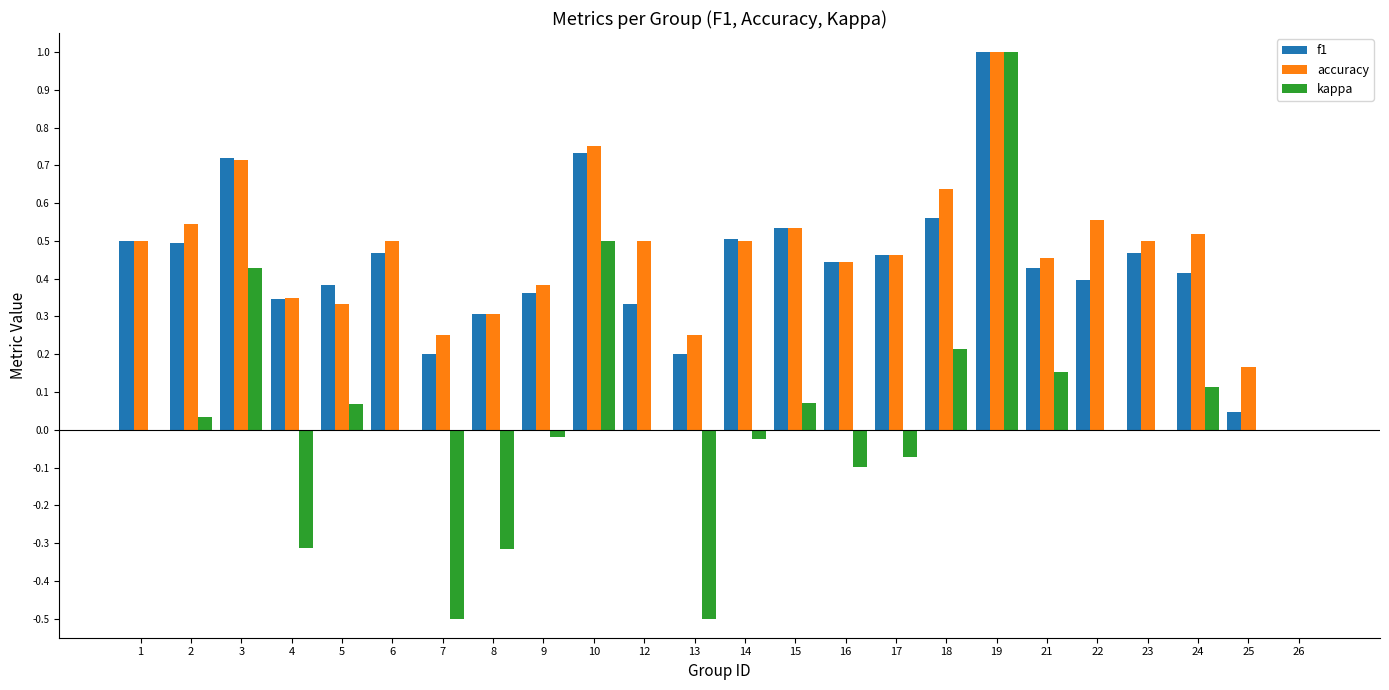

At which category is the sum across all series the highest?

19